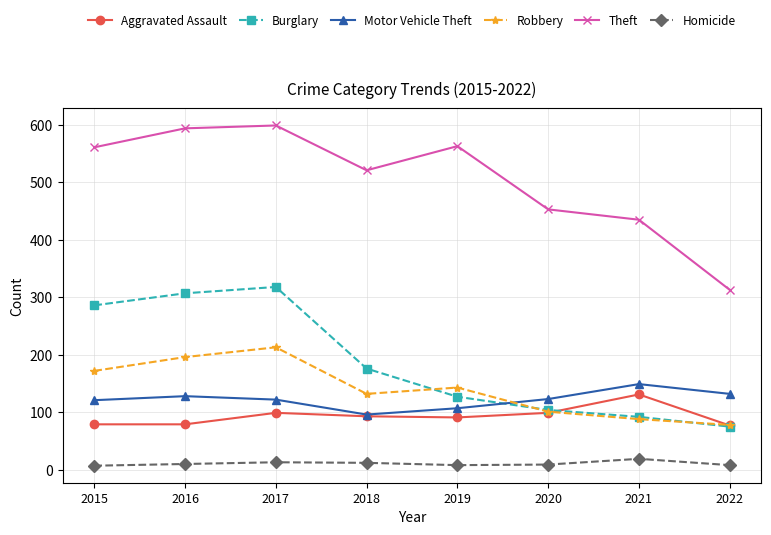

True or false: Robbery has more than 0 points higher than both neighbors.

True